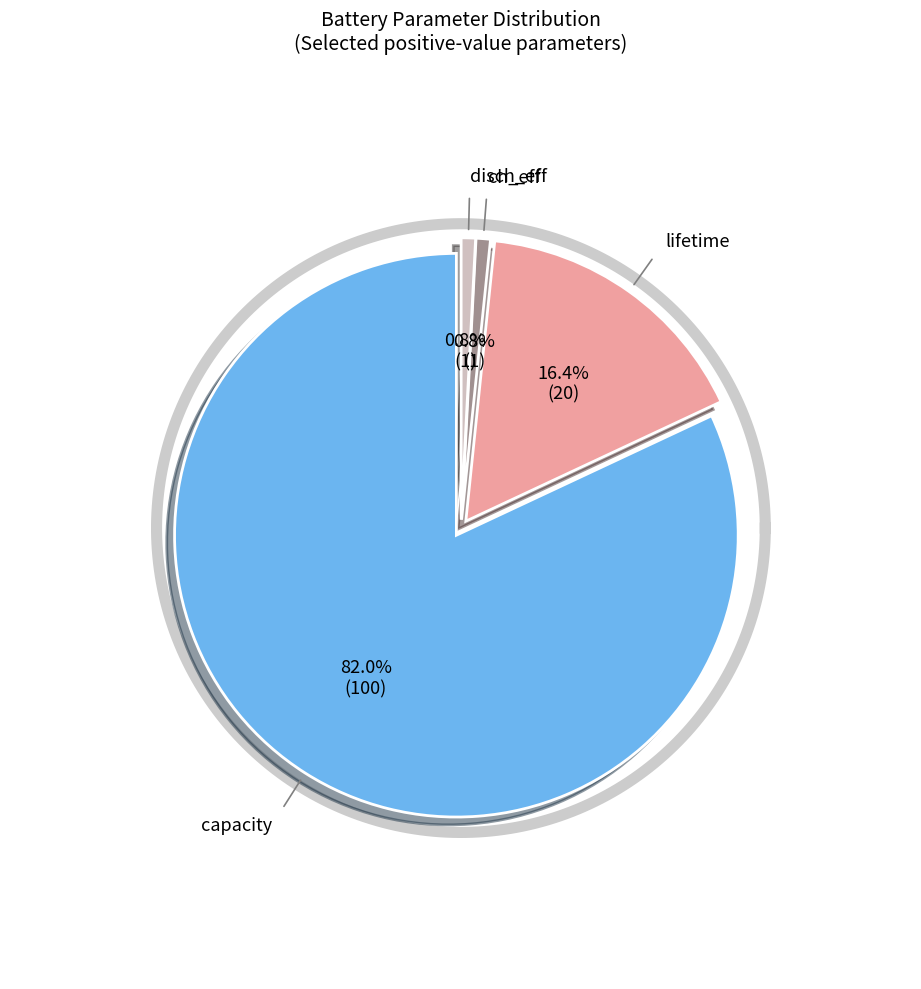

Which has a higher value, ch_eff or lifetime?

lifetime